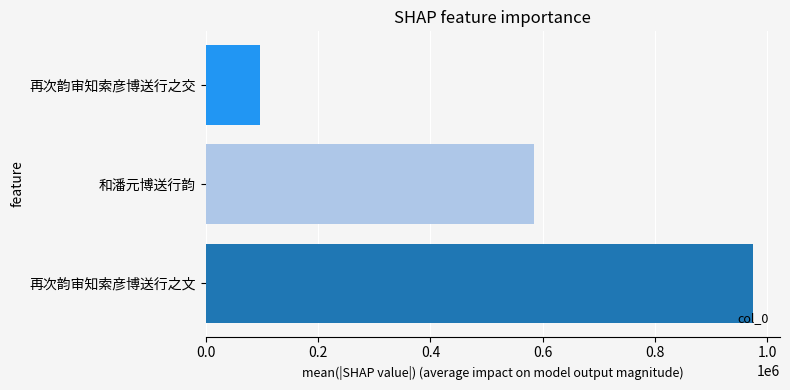

The chart shows a value of 96266 at 再次韵审知索彦博送行之交. True or false?

True